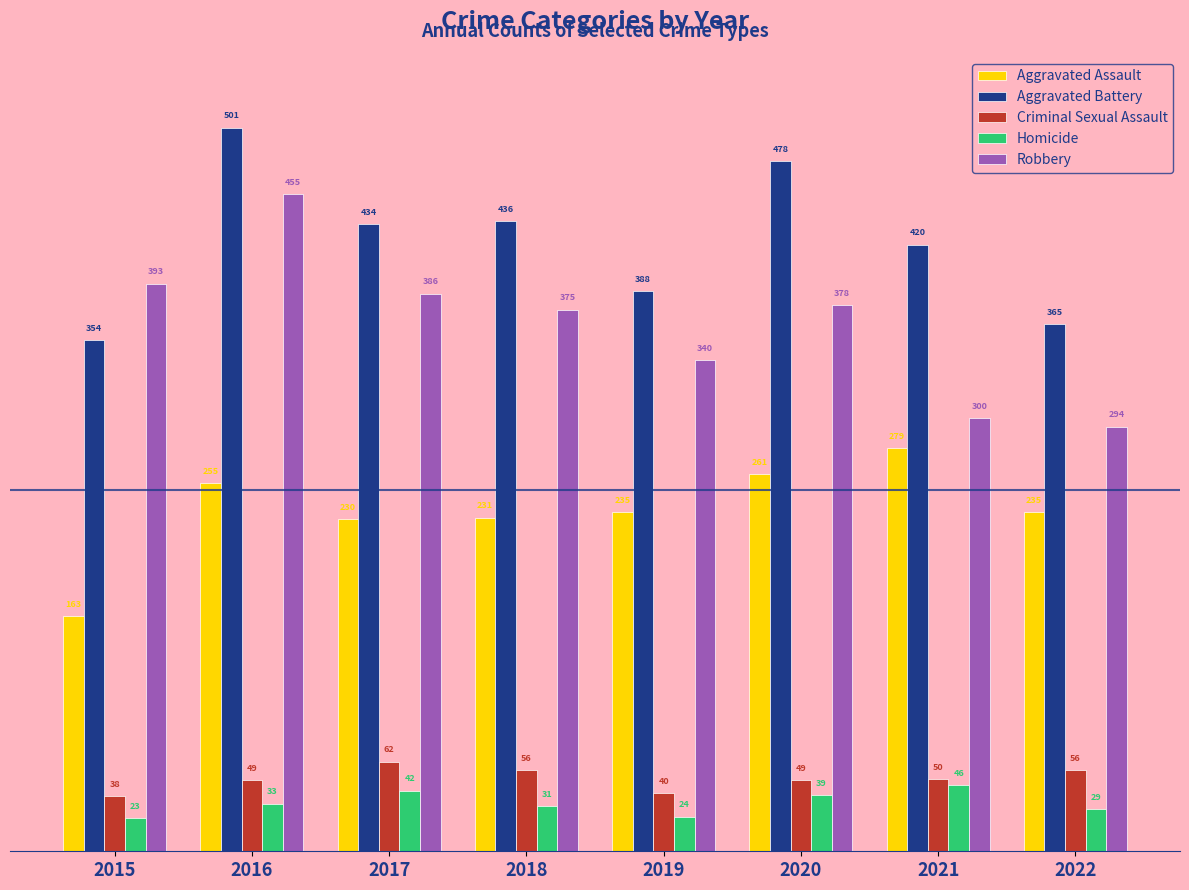

Are the bars horizontal?

No